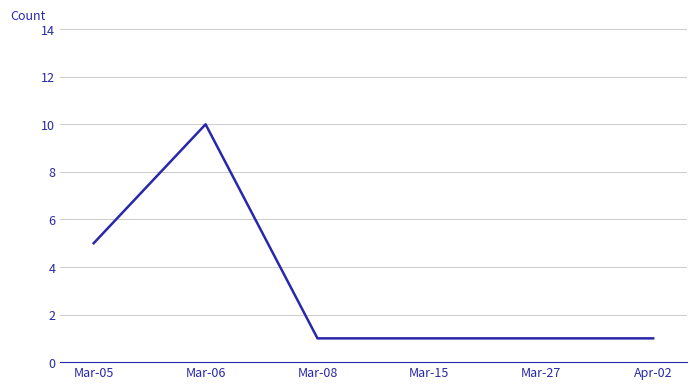

True or false: the data shows 0 at Mar-08.

False